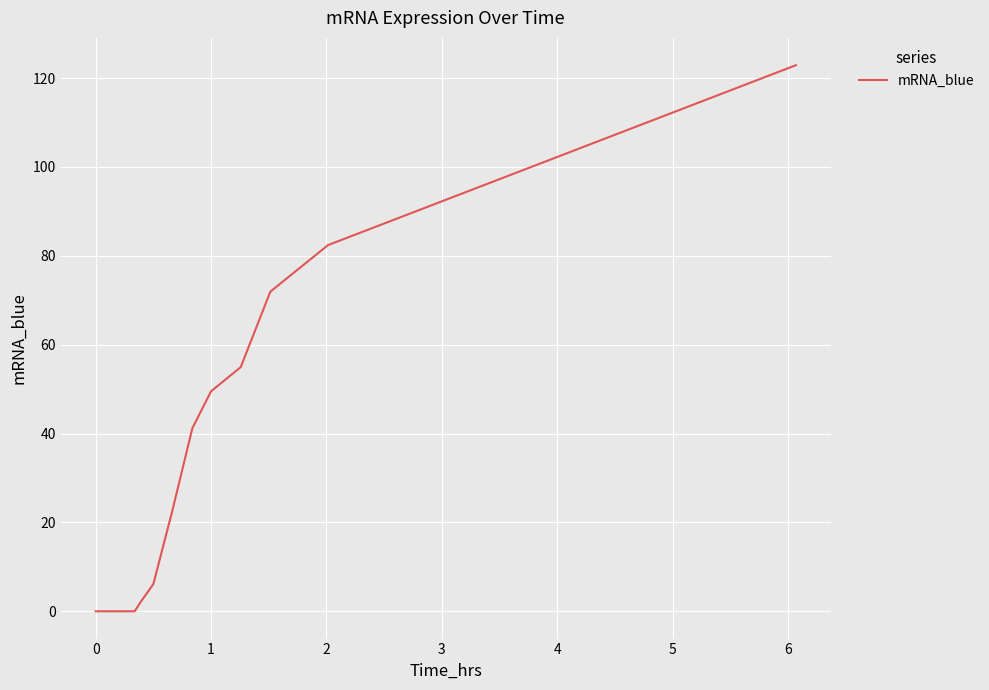

How many lines are shown in the chart?

1